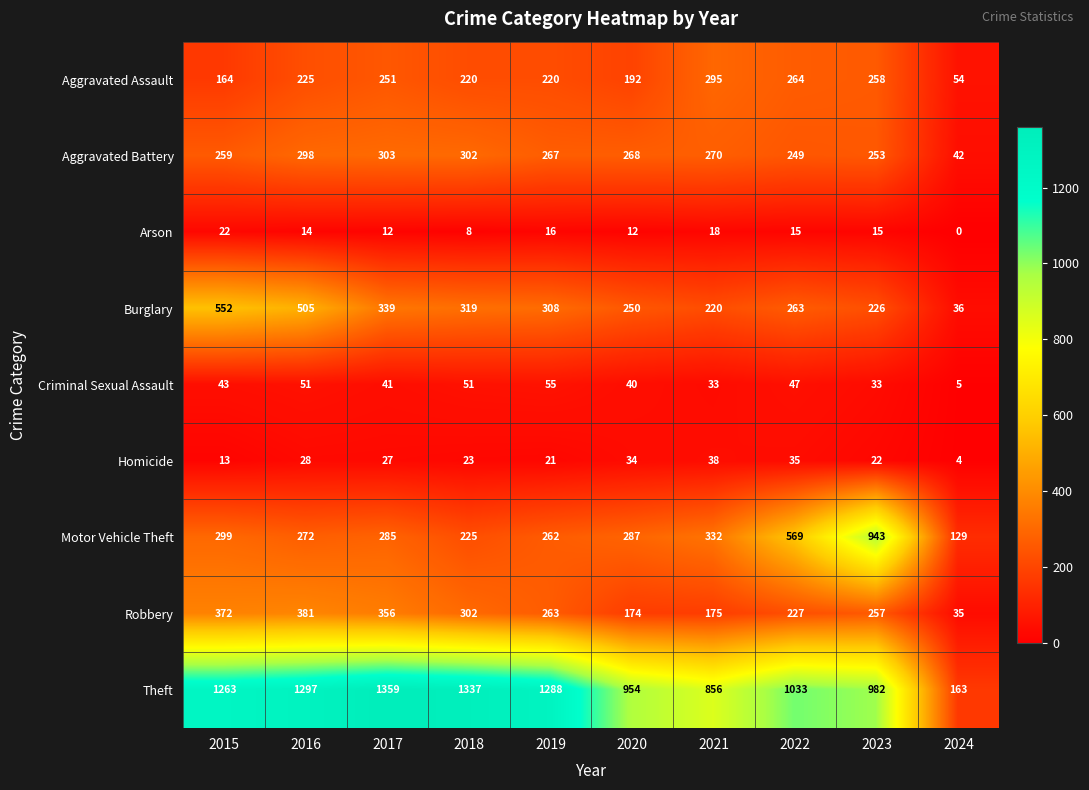

Which series has the widest spread of values?

Theft